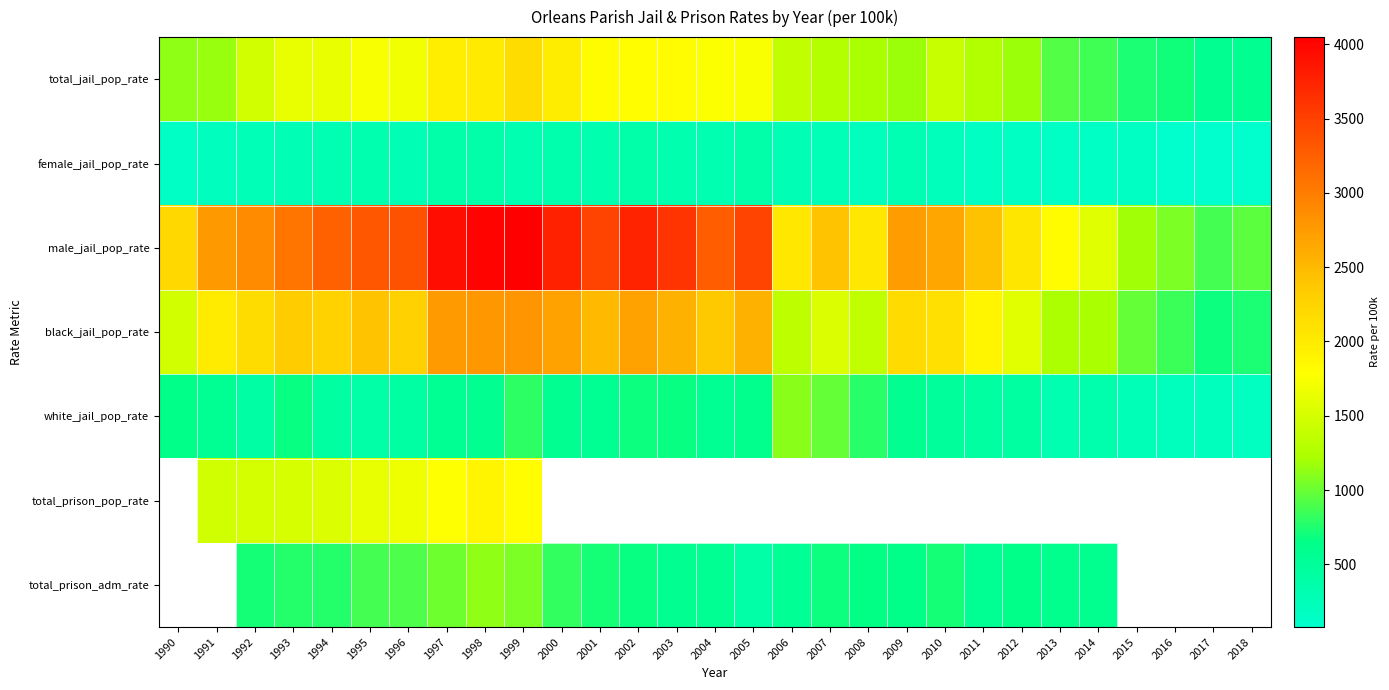

Which has a higher value, 2010 or 2017?

2010